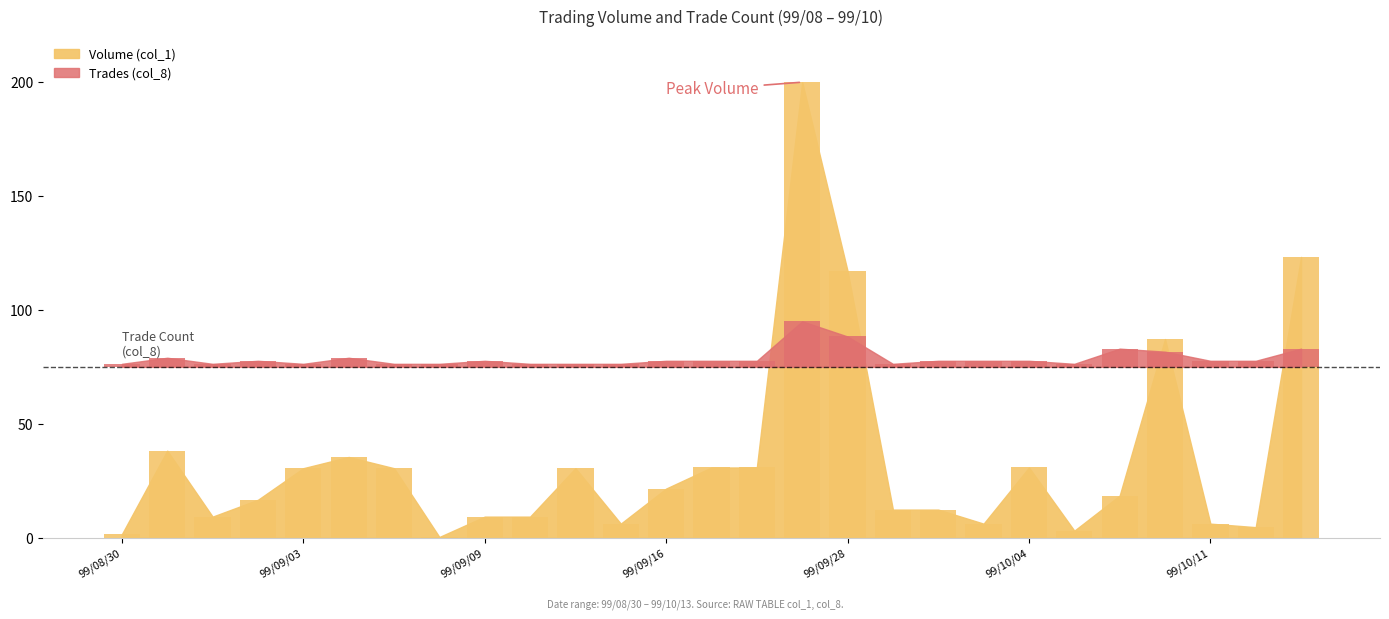

What is the spread (max minus min) of values at 99/09/03?

29.2